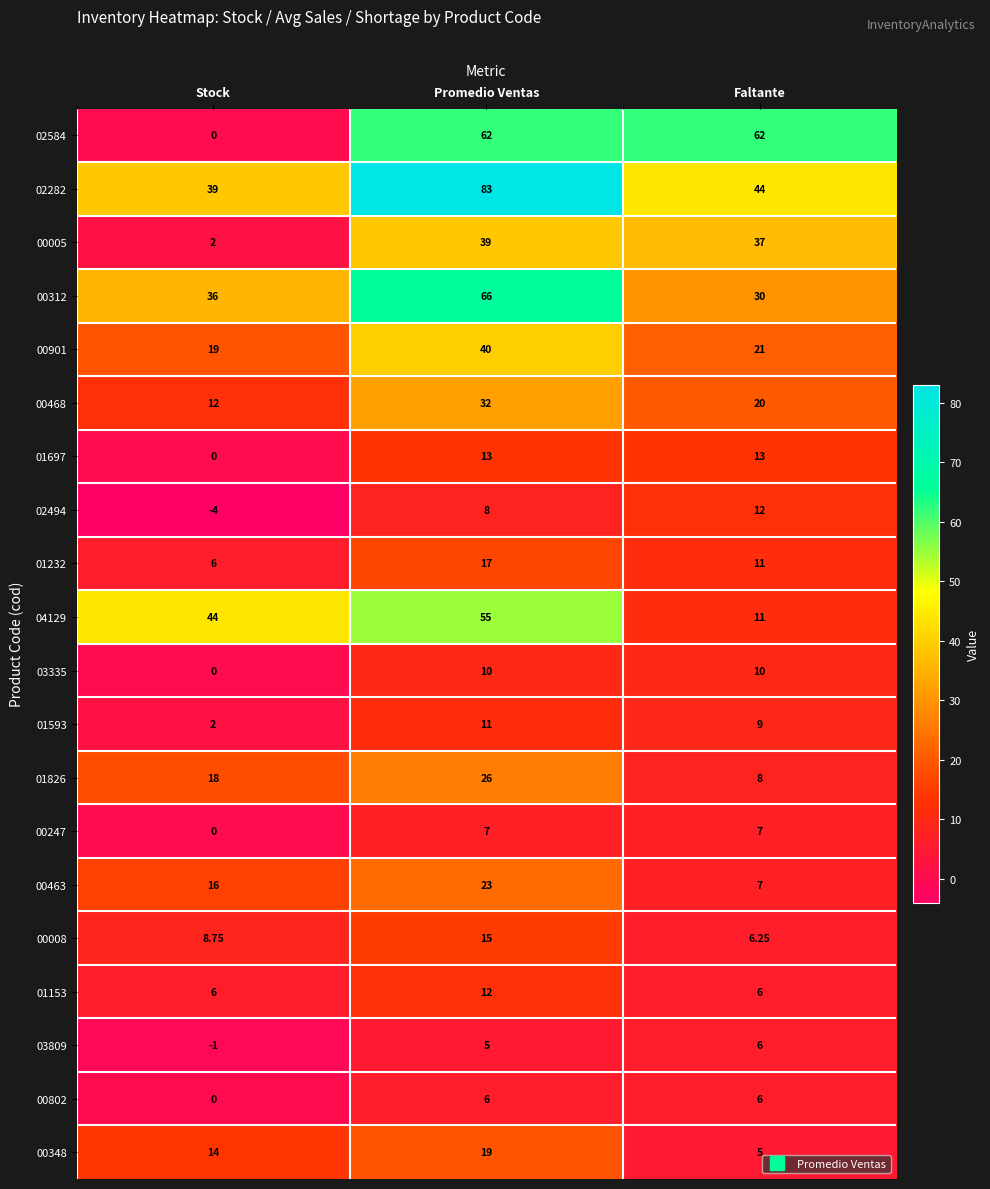

What is the spread (max minus min) of values at Promedio Ventas?

78.0